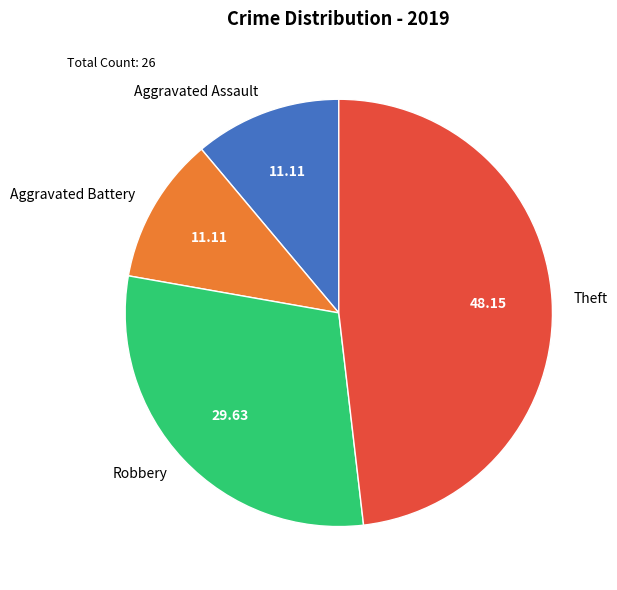

Is it true that Aggravated Battery is 1% of the pie?

False